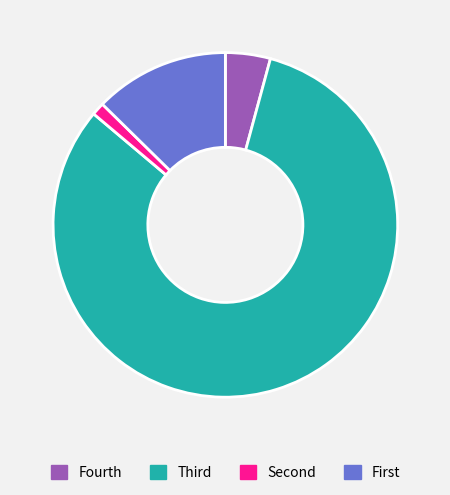

Which slice is the largest?

Third